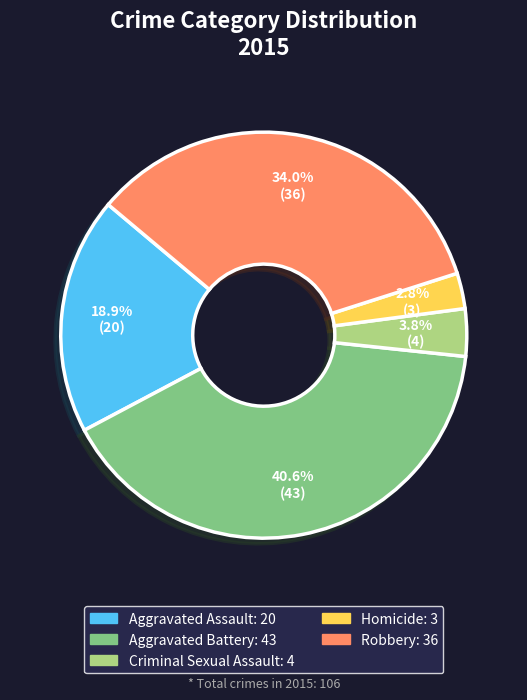

Between Aggravated Battery and Homicide, which is larger?

Aggravated Battery